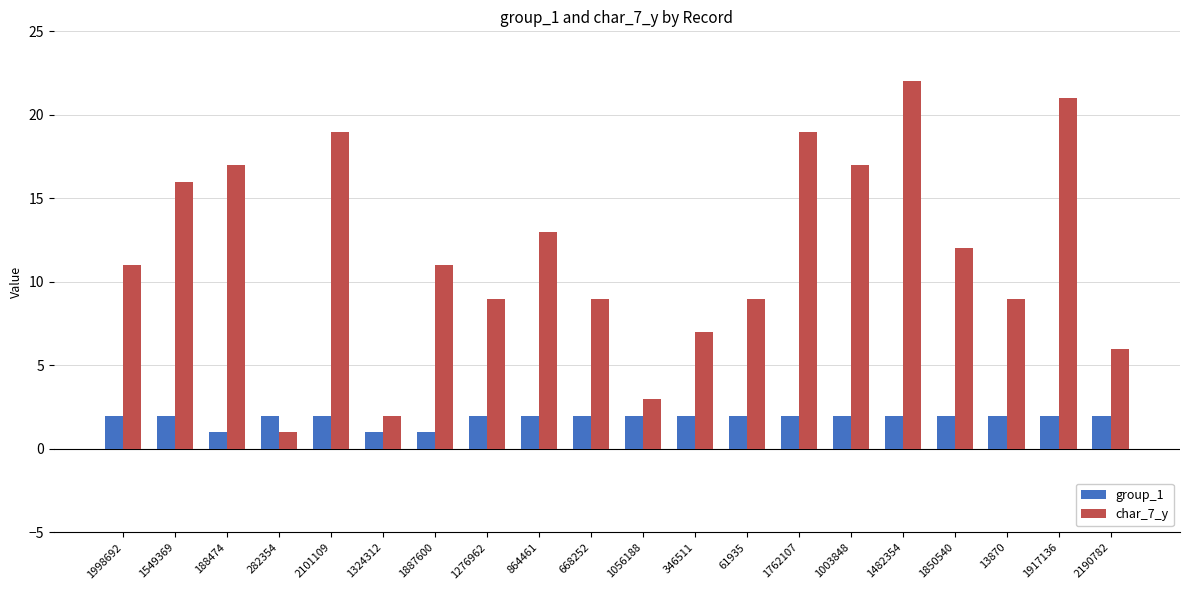

What is the lowest value of the char_7_y series?

1